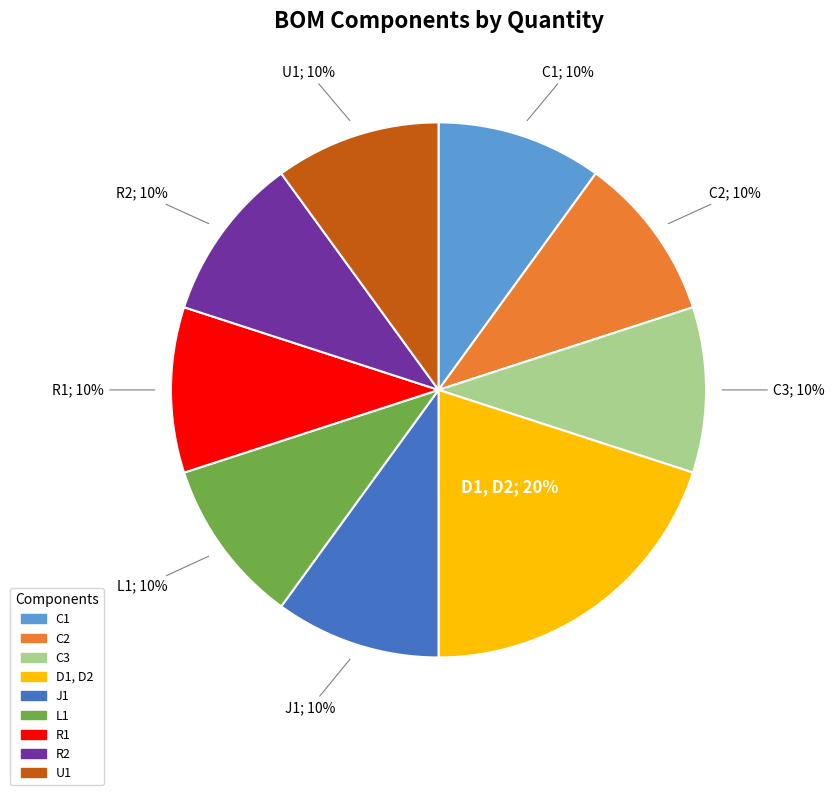

To the nearest percent, what percentage of the pie is J1?

10%